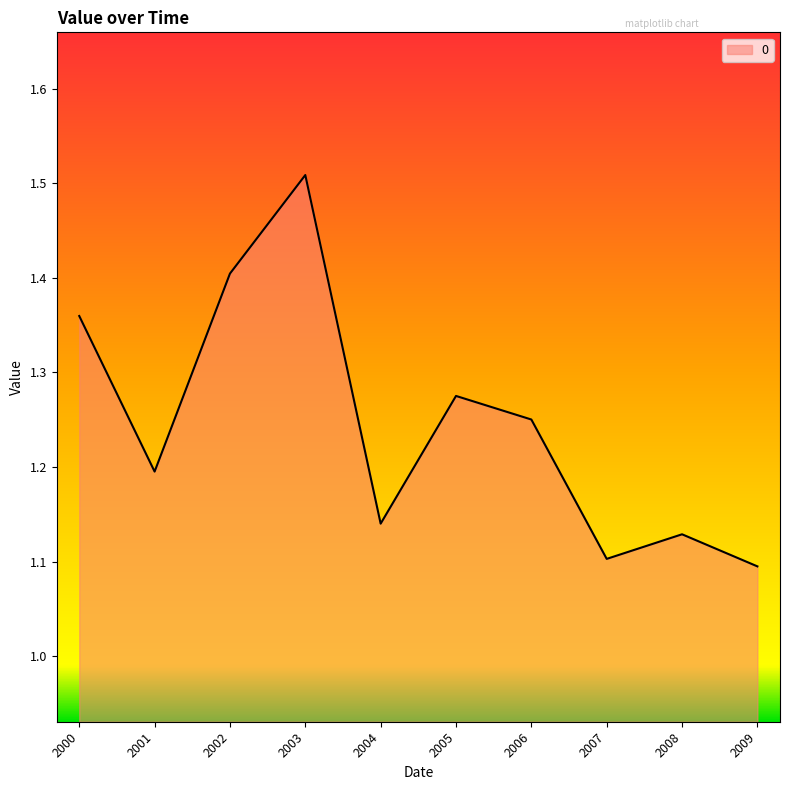

Approximately how many times larger is the value at 2008 compared to 2001?

0.9